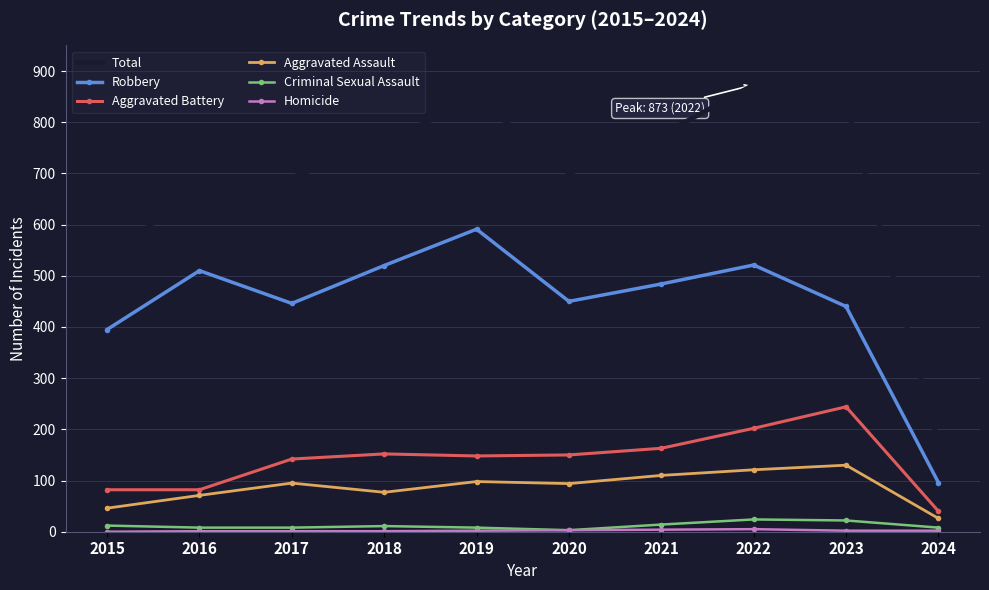

How many series are shown in this chart?

6